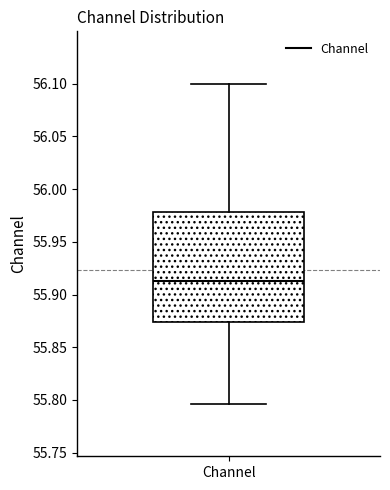

Read this box plot against the y-axis: the position of the median line, the range covered by the box, and the ends of both whiskers. The values are not printed on the chart, so give them approximately, as read against the axis.

median 55.915, box 55.875 to 55.980, whiskers 55.795 to 56.100